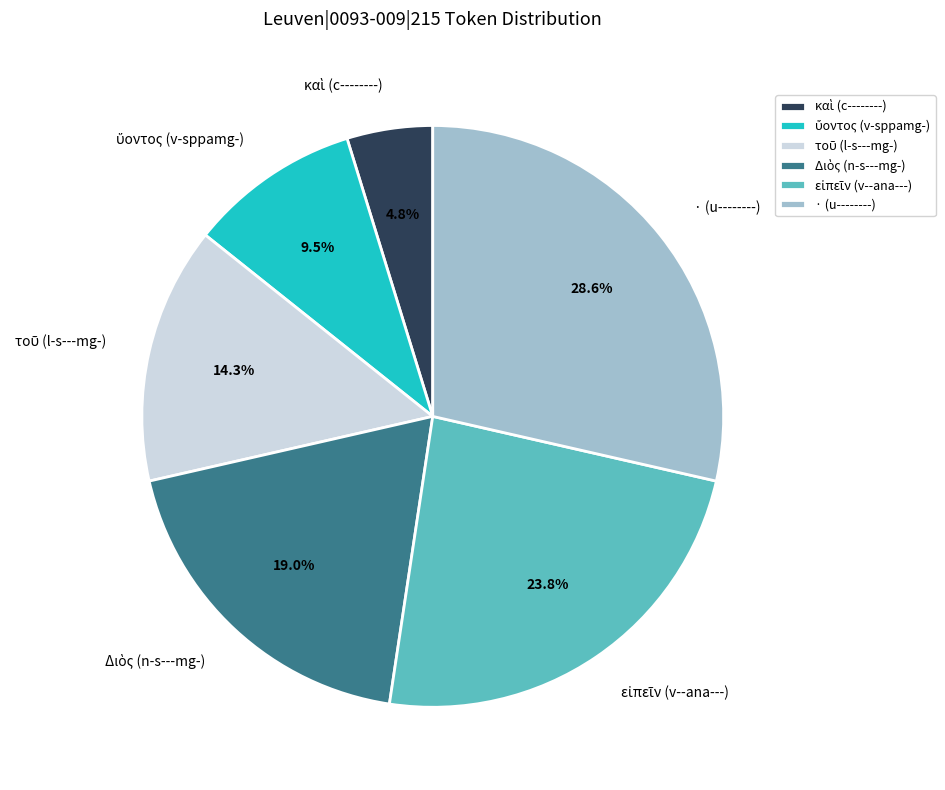

What is the largest slice in the pie chart?

· (u--------)